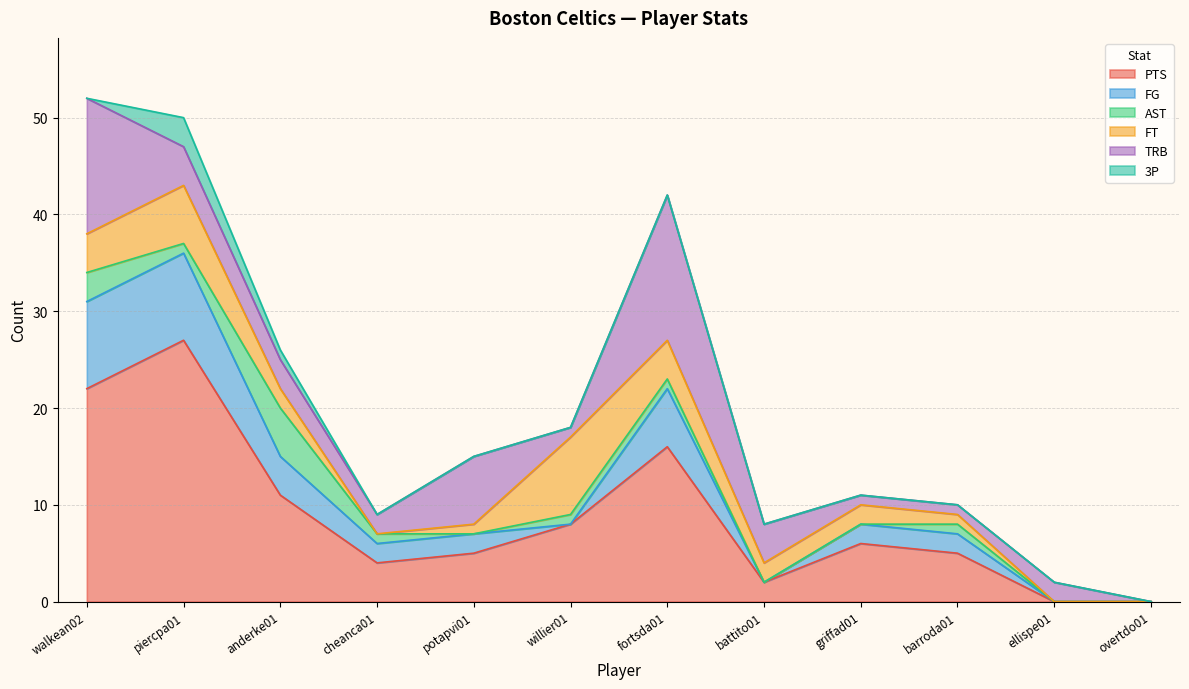

Which label corresponds to the largest value in the chart?

piercpa01